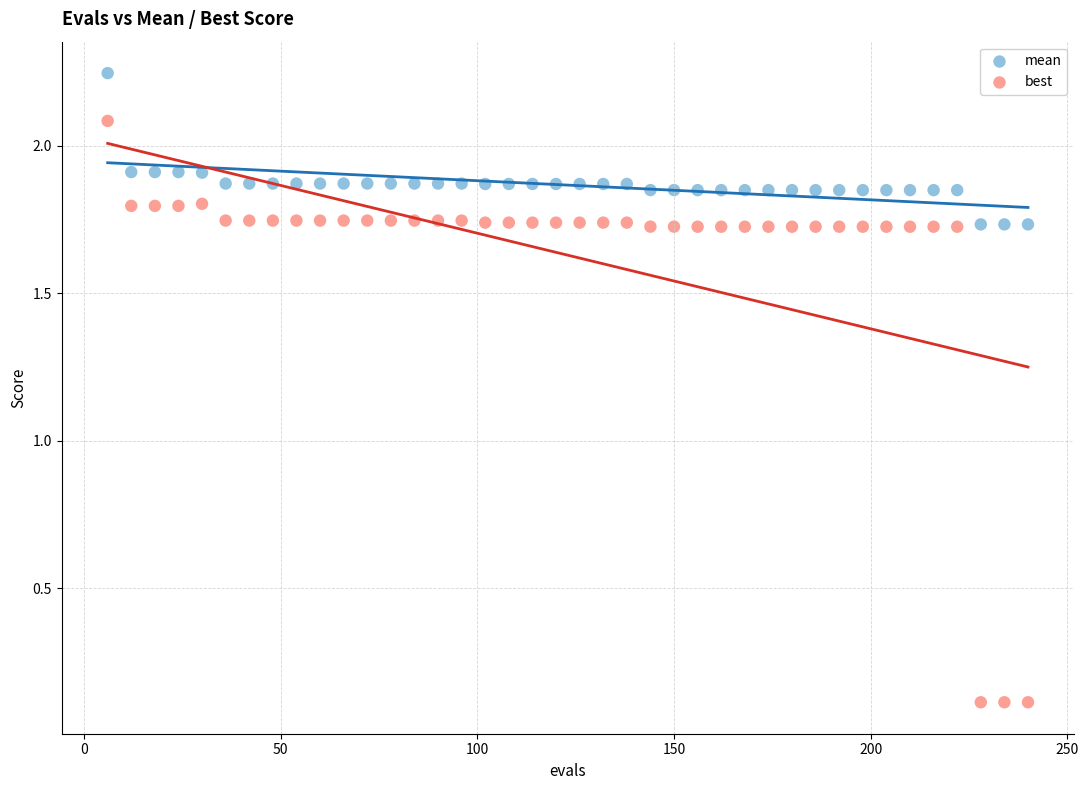

Which series has the largest Y range (max minus min)?

best